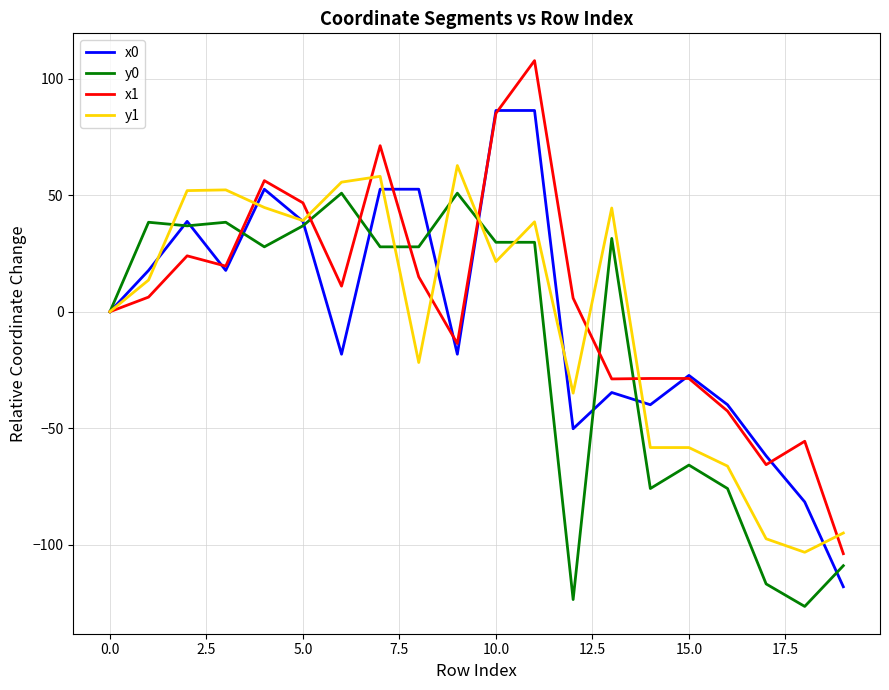

What is the greatest value displayed?

107.8